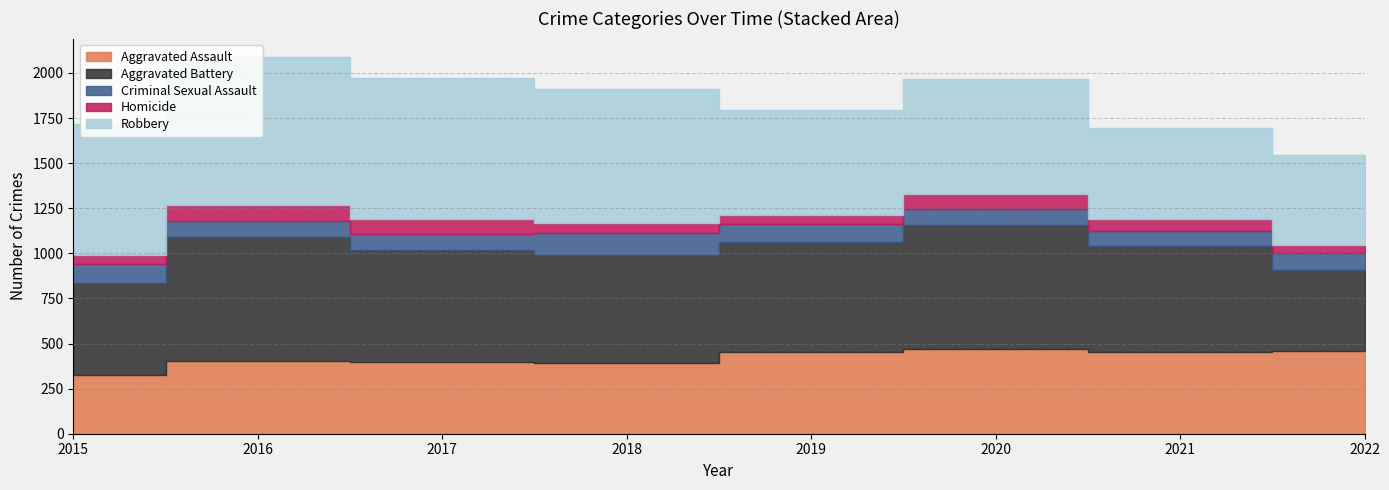

Count the number of data series in this chart.

5